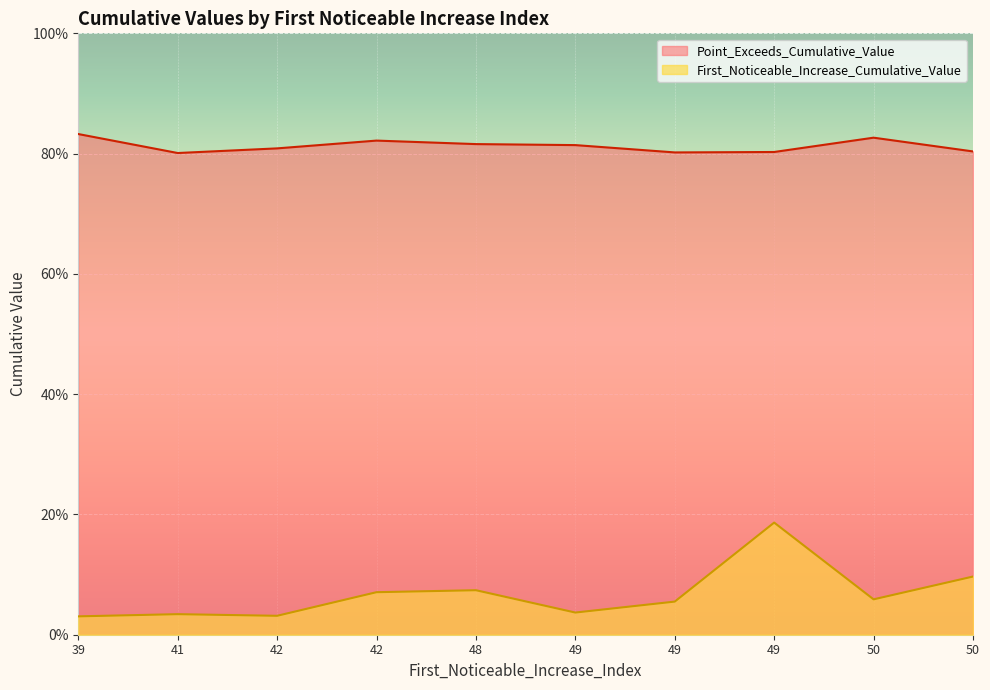

What are all the series names shown in the legend?

Point_Exceeds_Cumulative_Value, First_Noticeable_Increase_Cumulative_Value